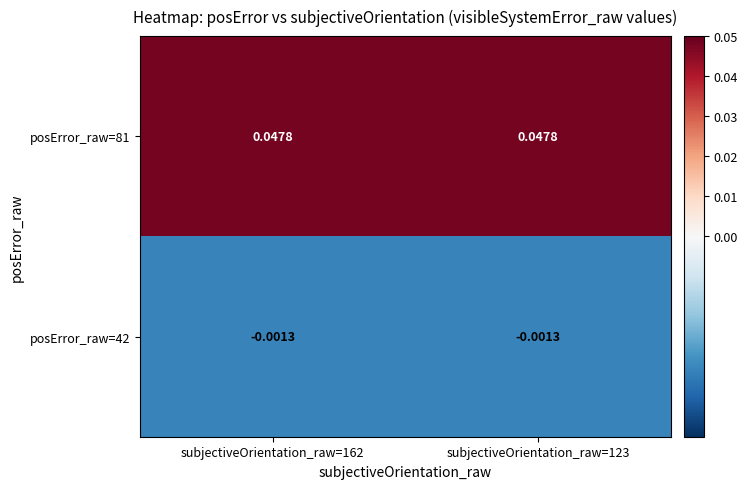

Is the value of posError_raw=42 at subjectiveOrientation_raw=123 greater than the value of posError_raw=81 at subjectiveOrientation_raw=123?

No